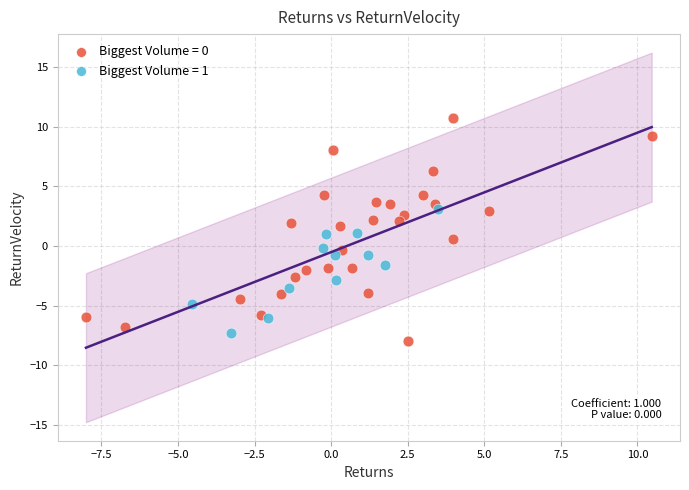

Which series reaches the maximum Y coordinate?

Biggest Volume = 0